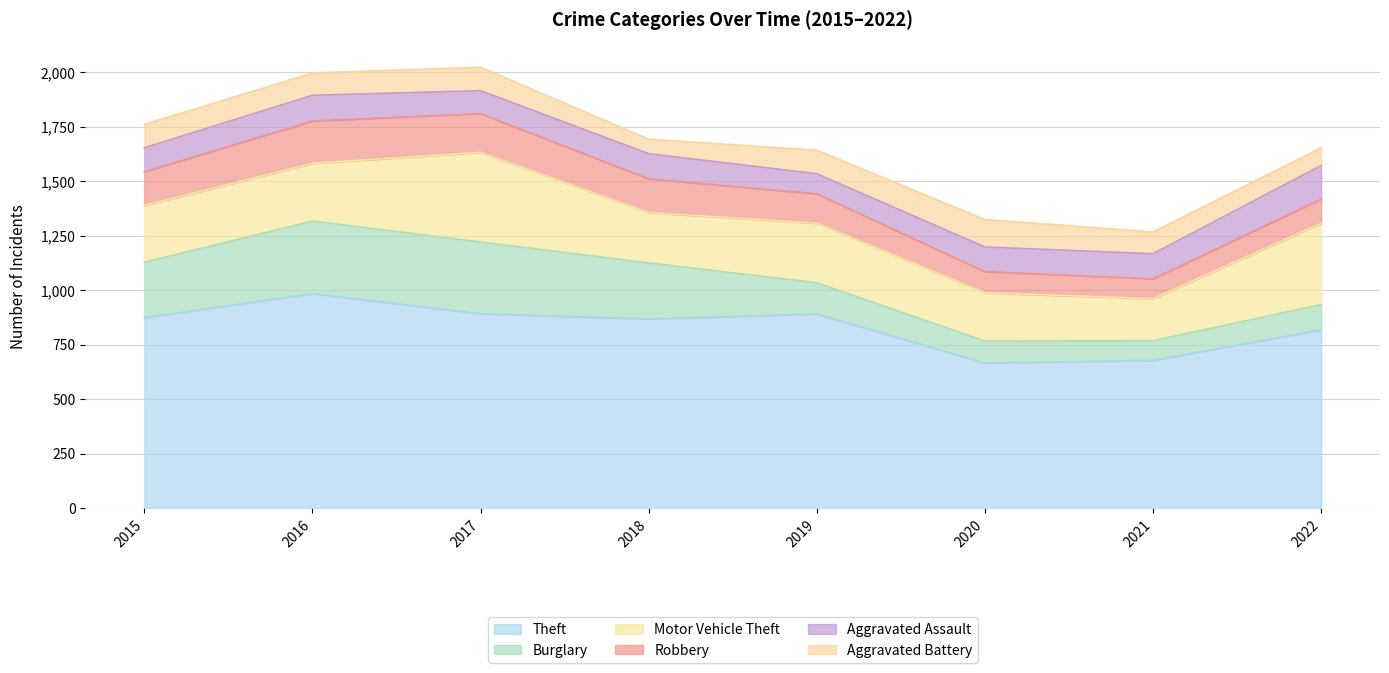

How many data points in Burglary are above 254?

3